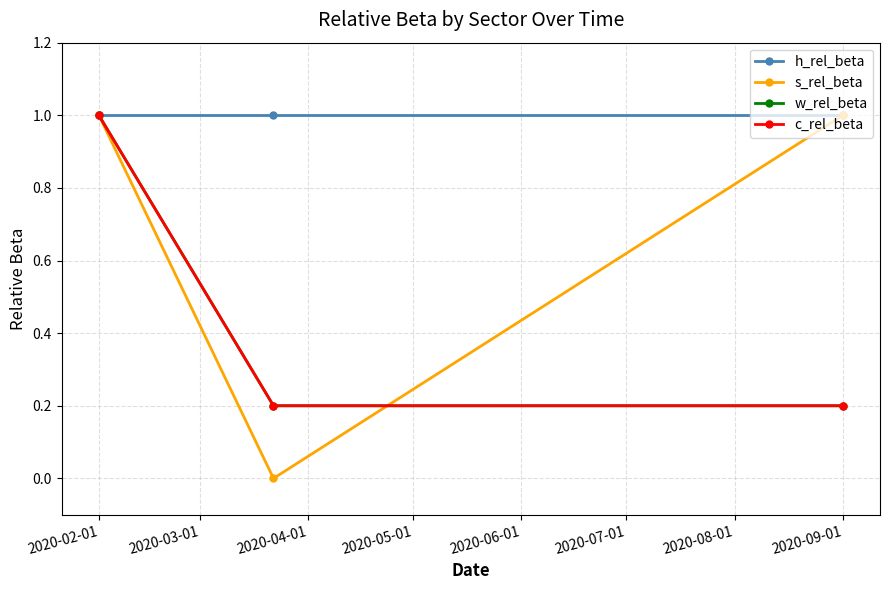

What is the maximum value for s_rel_beta?

1.0